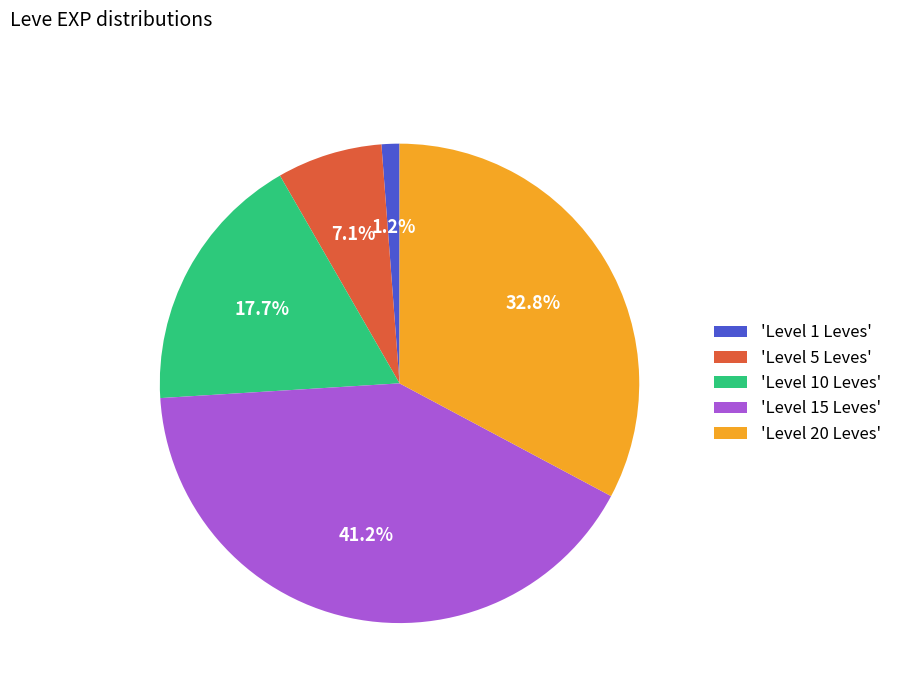

What is the largest slice in the pie chart?

'Level 15 Leves'